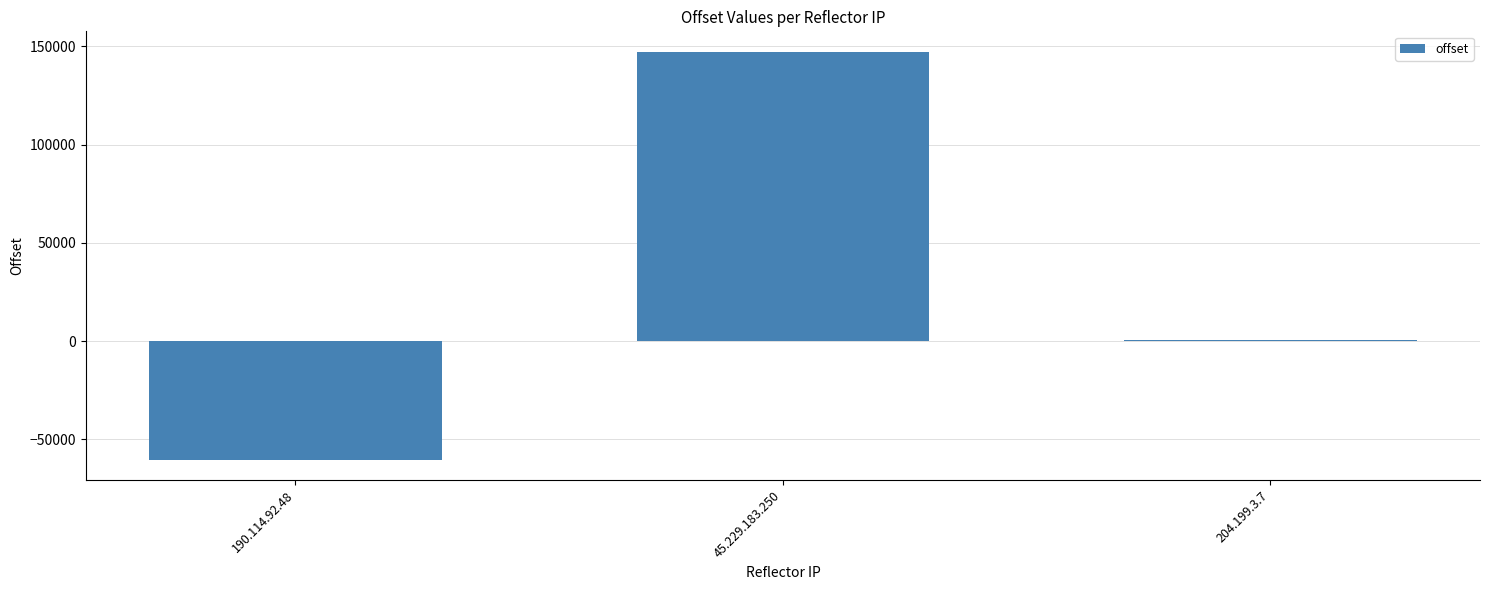

Which has a higher value, 45.229.183.250 or 190.114.92.48?

45.229.183.250